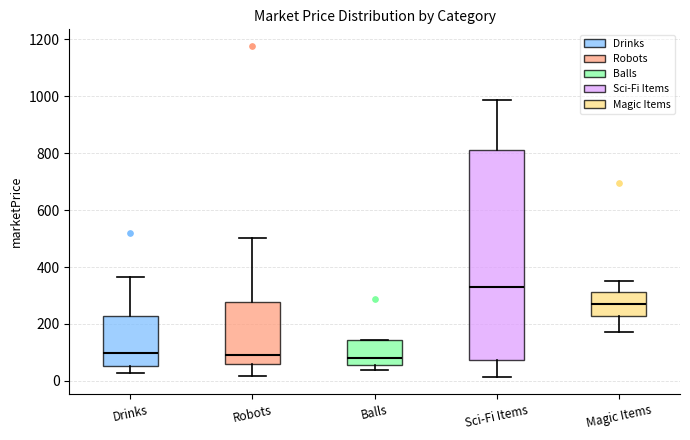

Reading left to right, read every box against the y-axis: the position of its median line, the range the box covers, and the ends of its whiskers. The values are not printed on the chart, so give them approximately, as read against the axis.

Drinks: median 100, box 60 to 220, whiskers 20 to 360
Robots: median 100, box 60 to 280, whiskers 20 to 500
Balls: median 80, box 60 to 140, whiskers 40 to 140
Sci-Fi Items: median 340, box 80 to 820, whiskers 20 to 980
Magic Items: median 280, box 220 to 320, whiskers 180 to 360